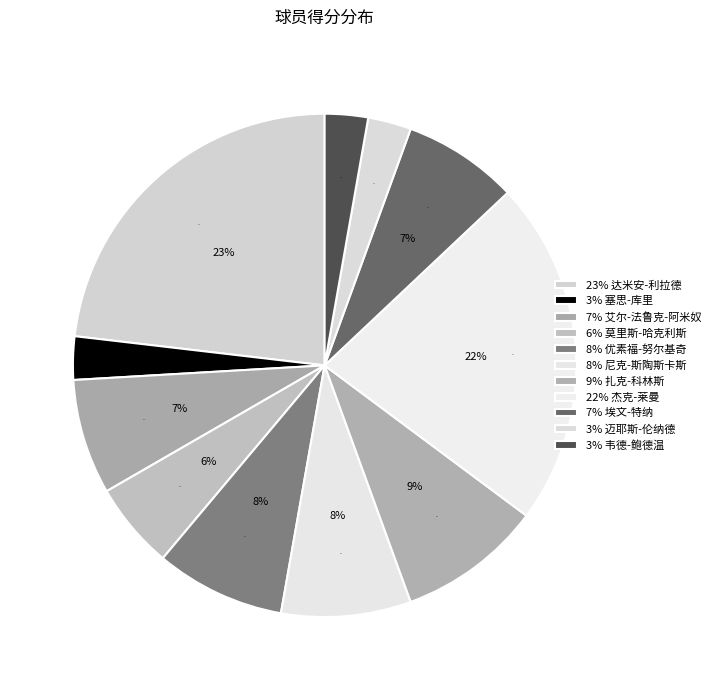

Approximately how many times larger is the value at 埃文-特纳 compared to 优素福-努尔基奇?

0.9